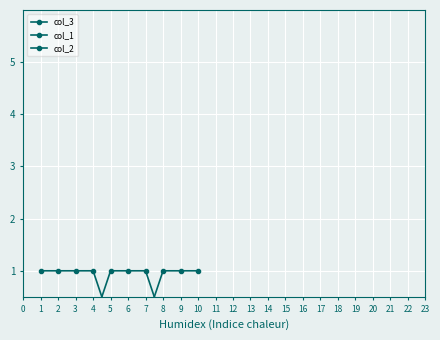

Does the chart display data point markers on the line(s)?

Yes